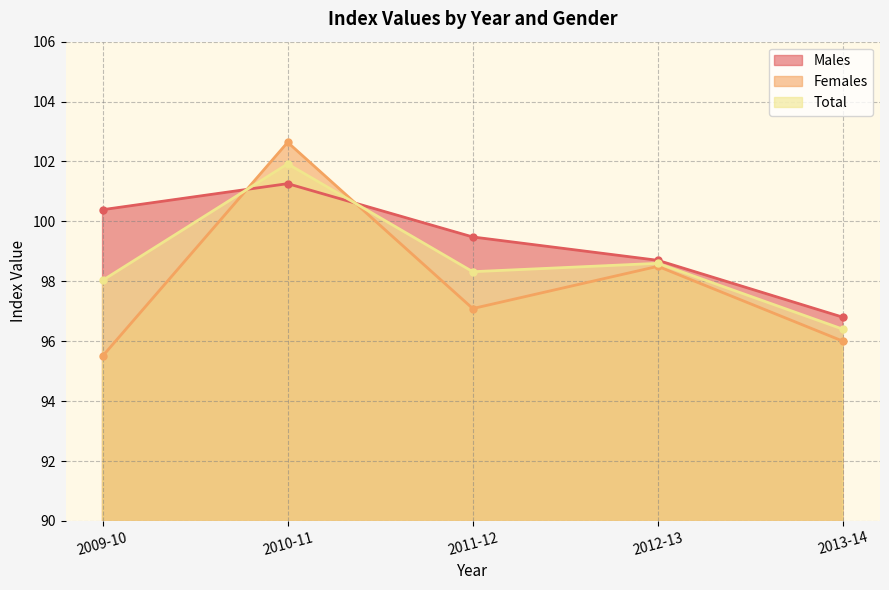

Rank the series at 2010-11 from lowest to highest value.

Males, Total, Females